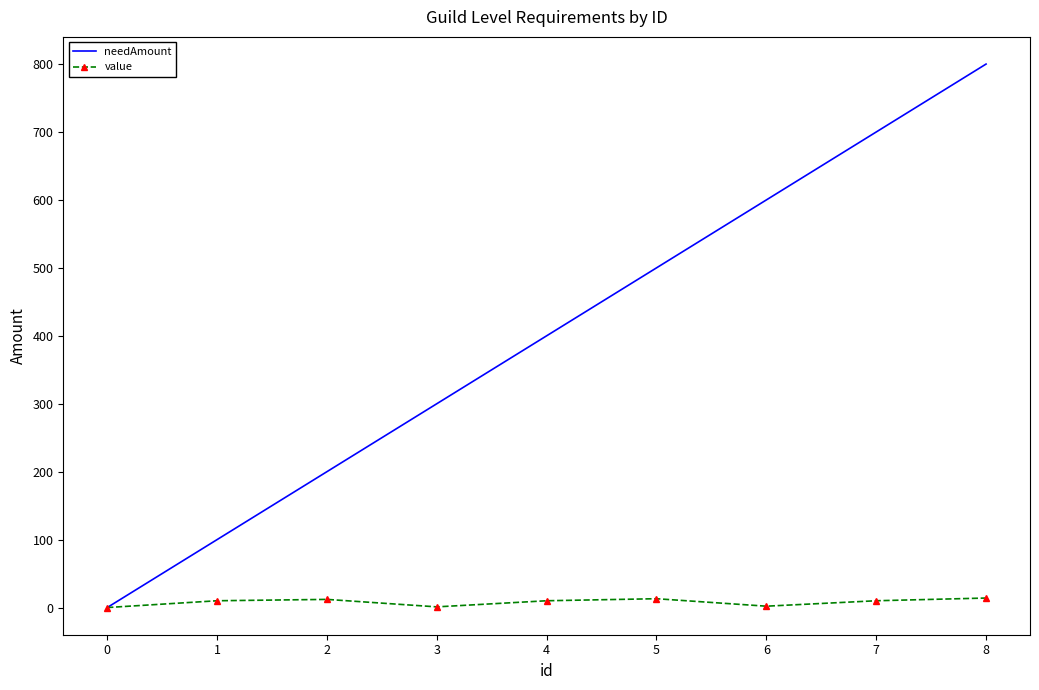

Rank the series by their average value, from highest to lowest.

needAmount, value